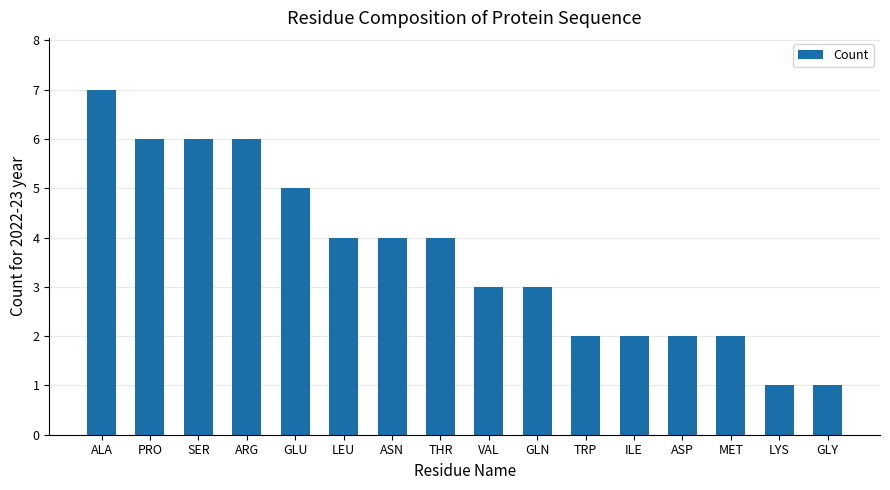

How many bars are there in total?

16